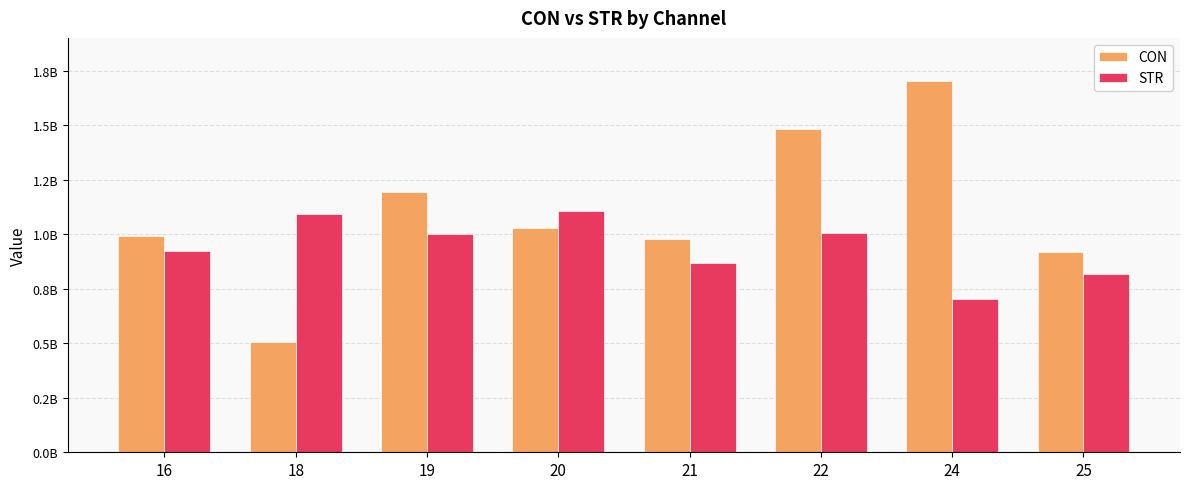

At which label does STR reach its minimum?

24